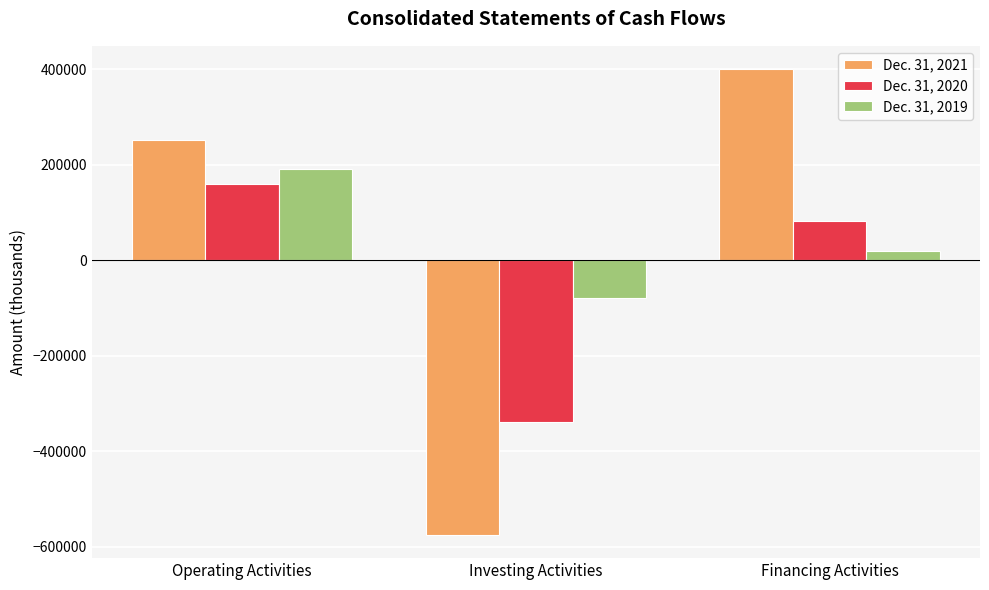

Is it true that Dec. 31, 2019 equals -135559 at Investing Activities?

False